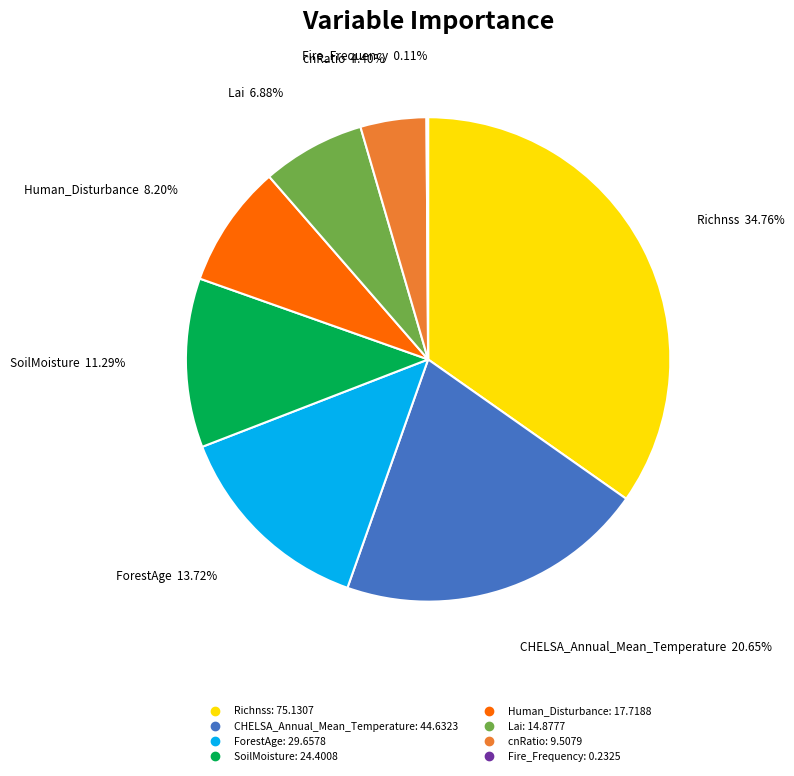

What percentage is NOT represented by Richnss?

65.2%